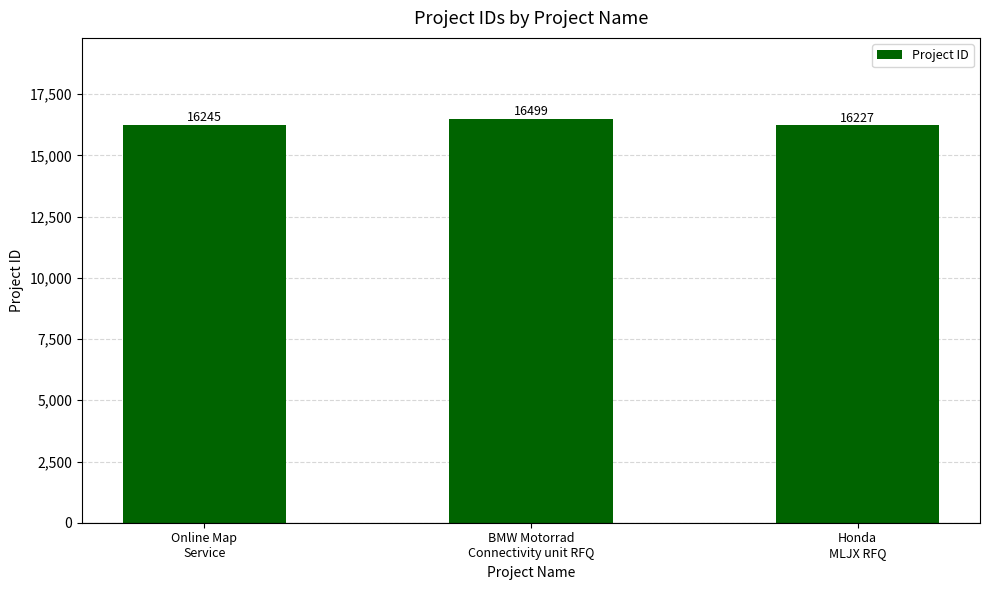

What is the sum of the values at BMW Motorrad
Connectivity unit RFQ and Online Map
Service?

32744